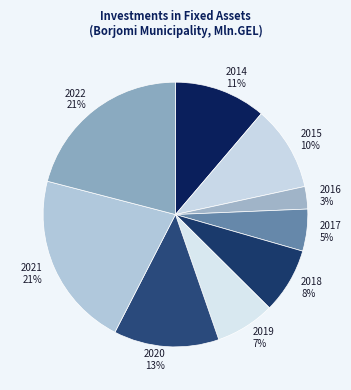

Between 2016 and 2020, which is larger?

2020